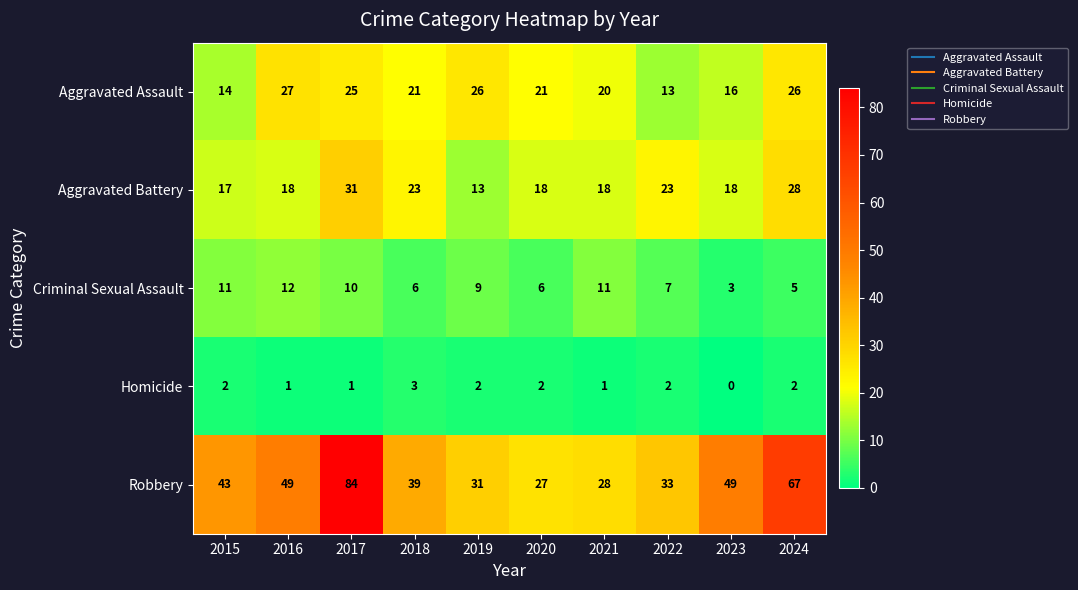

Between 2018 and 2024, which series saw the biggest shift?

Robbery